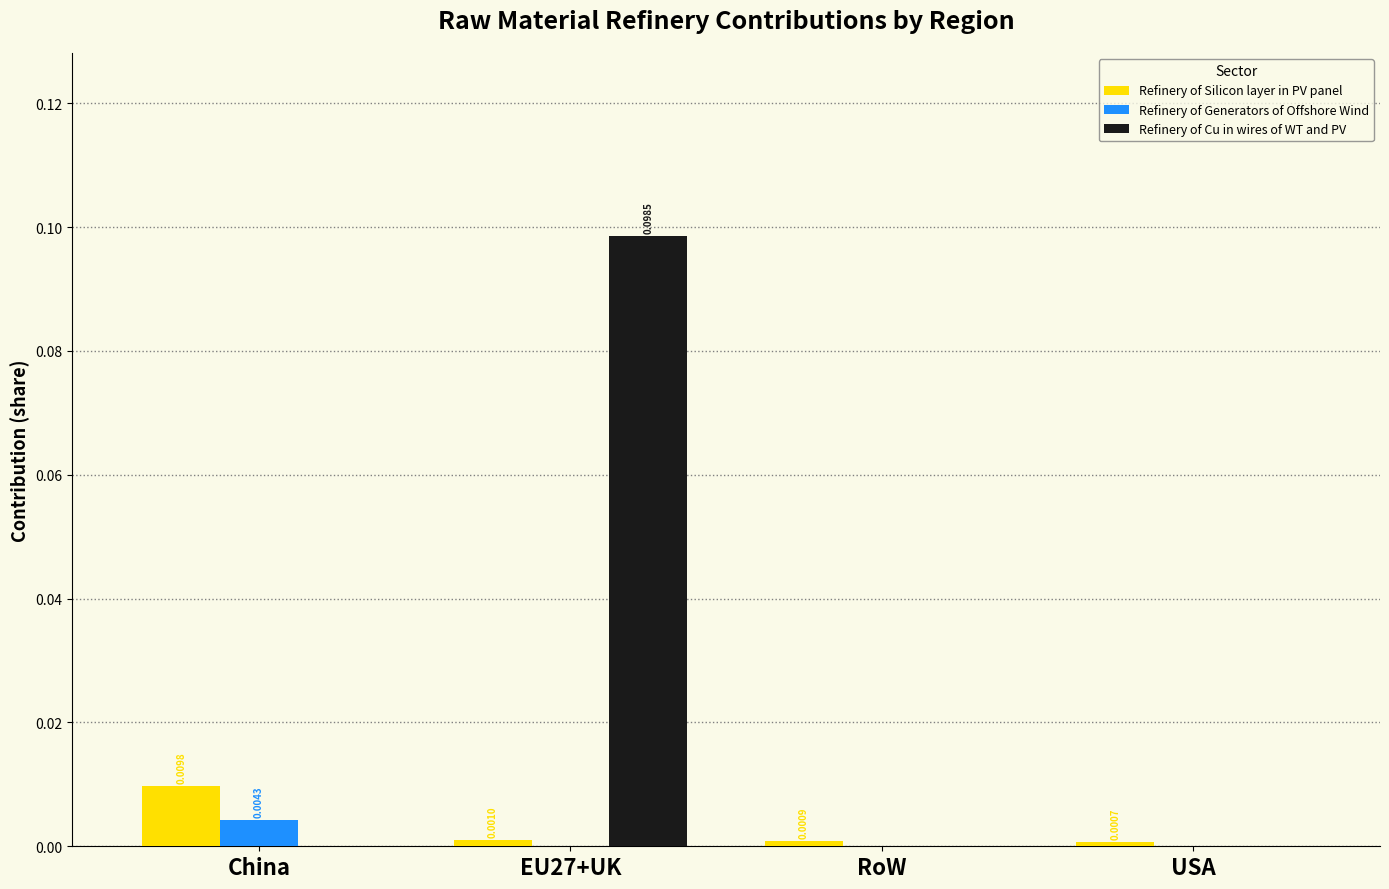

At which label is Refinery of Silicon layer in PV panel closest to 0?

USA